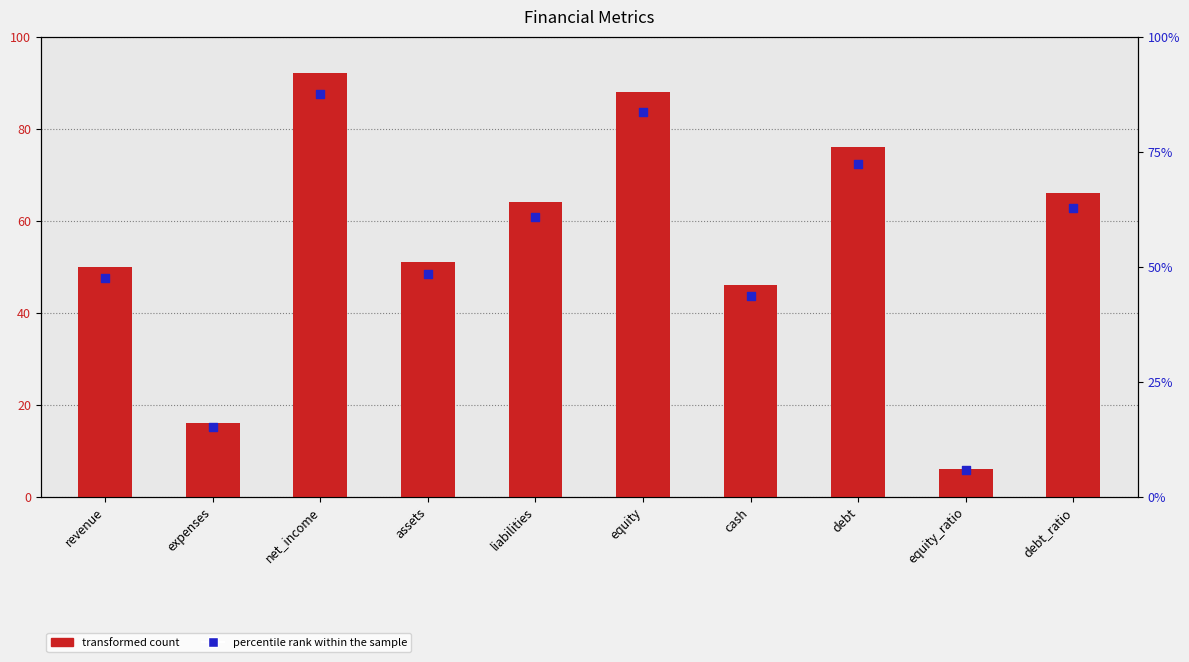

Which series contains the lowest Y value?

percentile rank within the sample